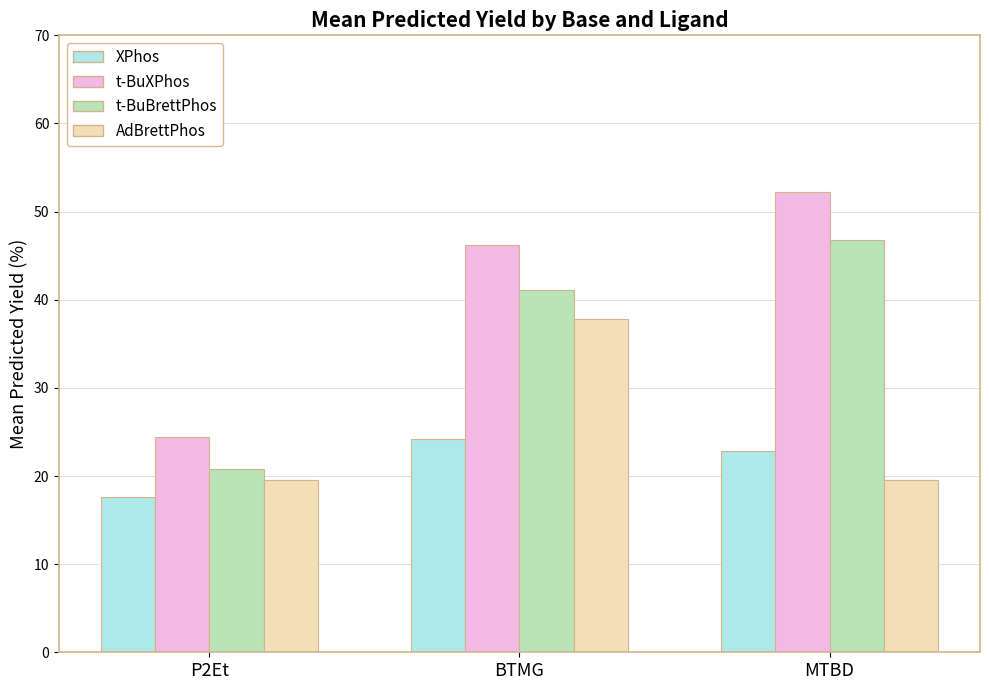

What is the minimum value for AdBrettPhos?

19.6